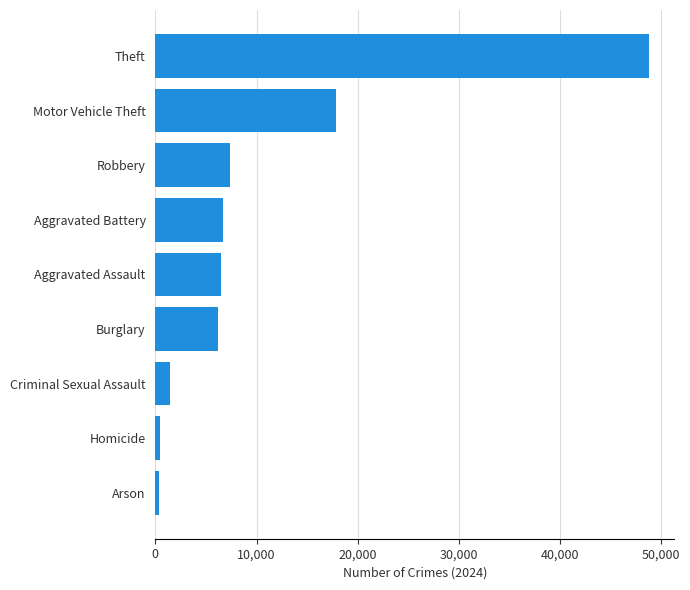

What is the difference between the values at Motor Vehicle Theft and Criminal Sexual Assault?

16464